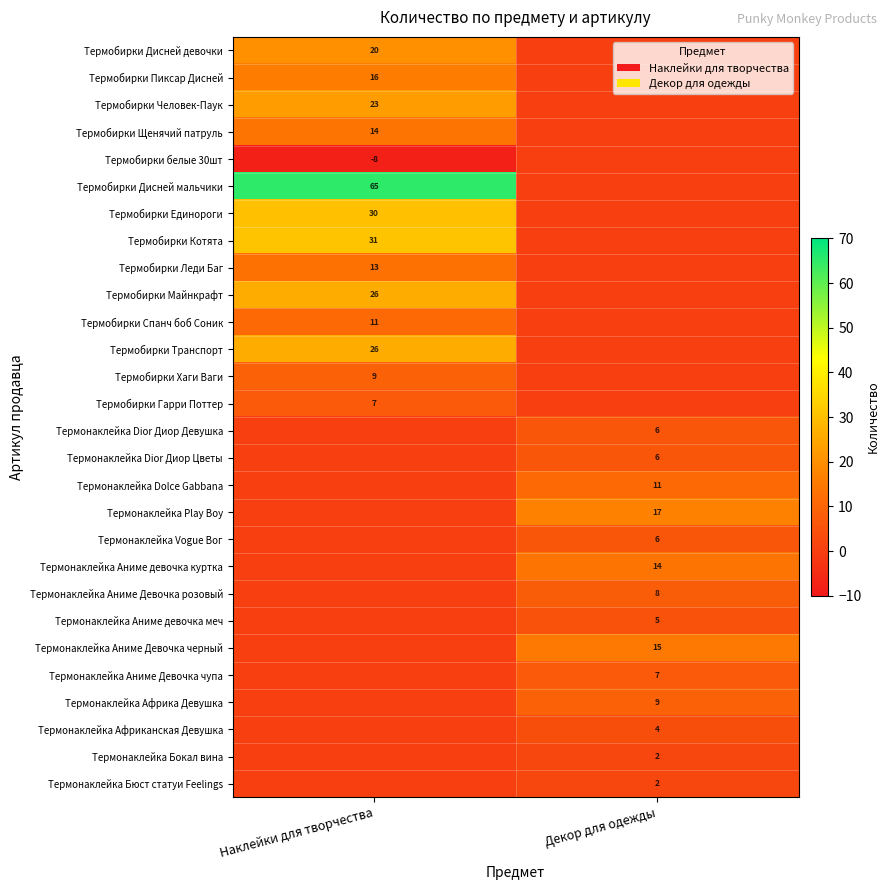

The value of Термонаклейка Play Boy at Декор для одежды is 25. True or false?

False